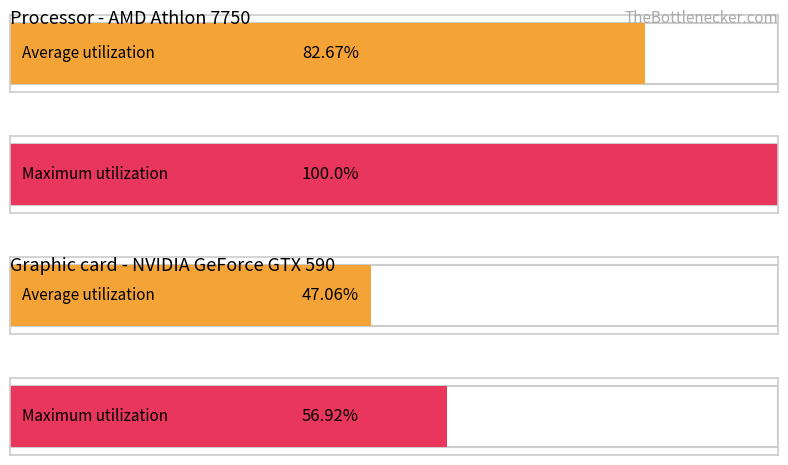

The Average utilization series shows 8 at 4. True or false?

False